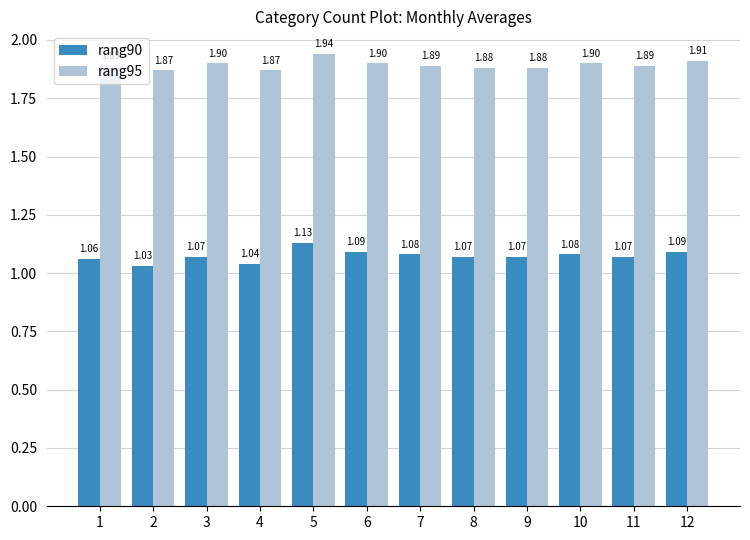

How many bars are there in each group?

2